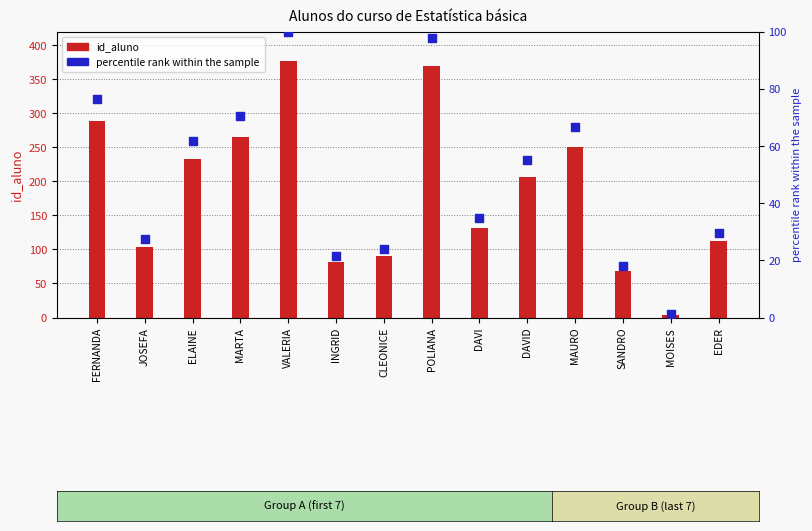

Which series has the largest total across all categories?

id_aluno